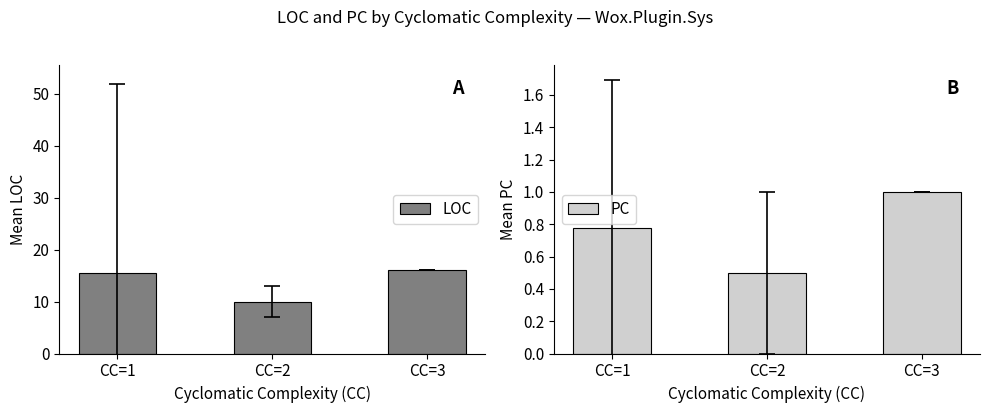

Reading right to left, extract all data points from this chart.

LOC: CC=3=16.0	CC=2=10.0	CC=1=15.6
PC: CC=3=1.0	CC=2=0.5	CC=1=0.8